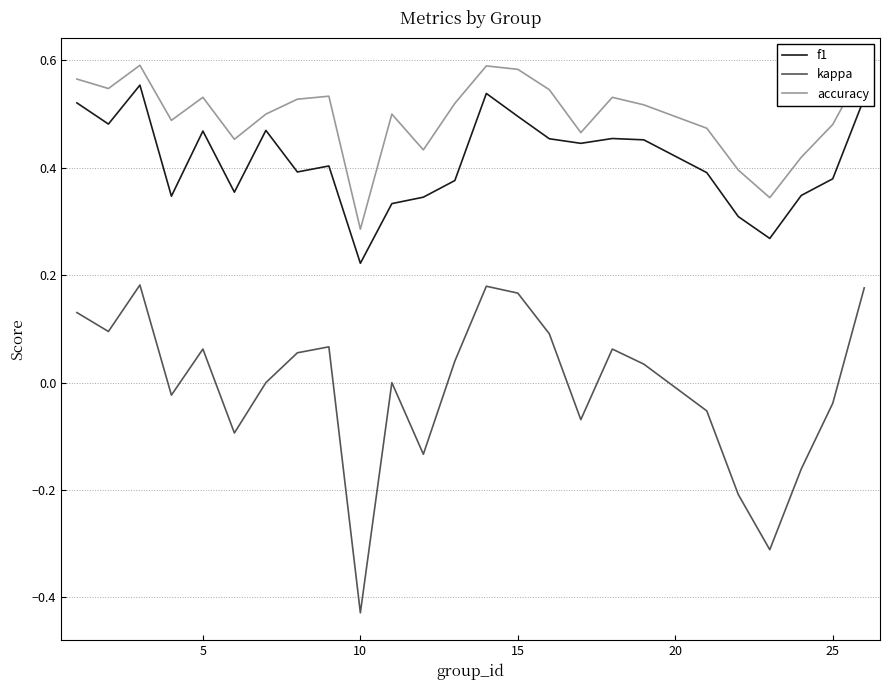

True or false: f1 and kappa intersect in this chart.

False